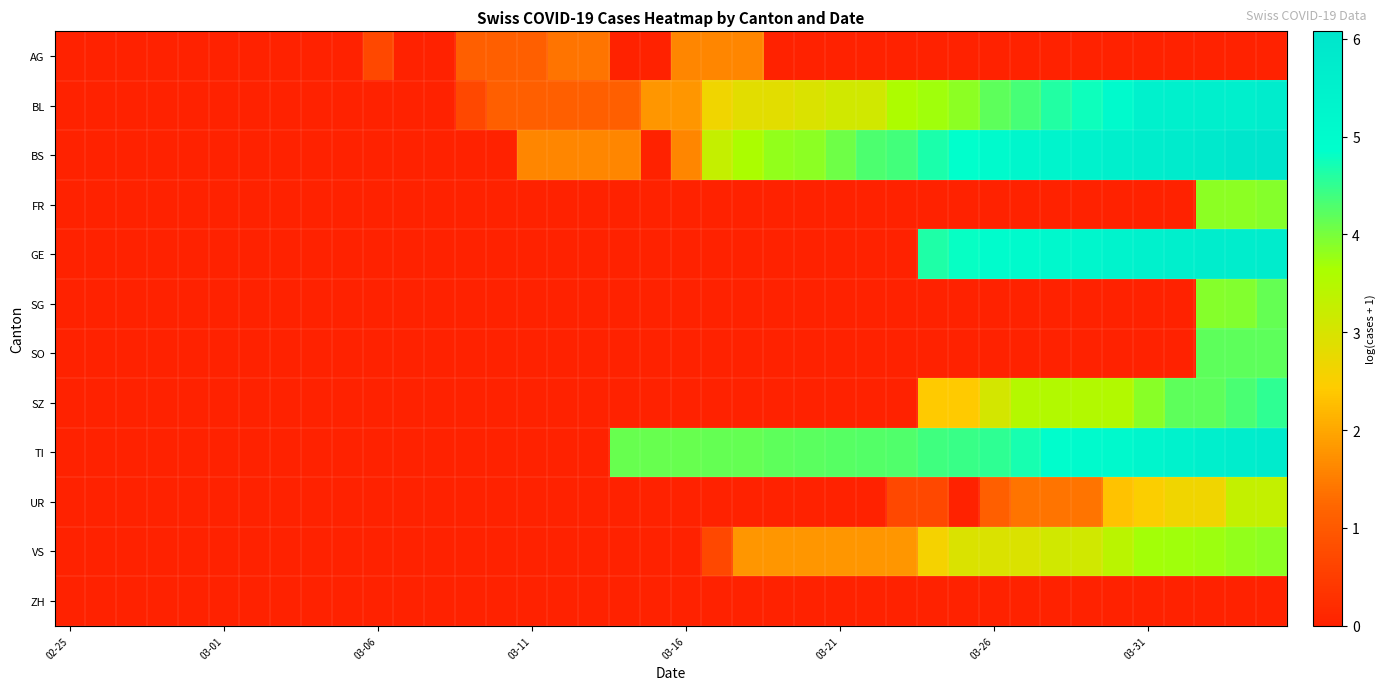

Rank the series by their maximum value, from highest to lowest.

BS, TI, GE, BL, SZ, SO, SG, FR, VS, UR, AG, ZH